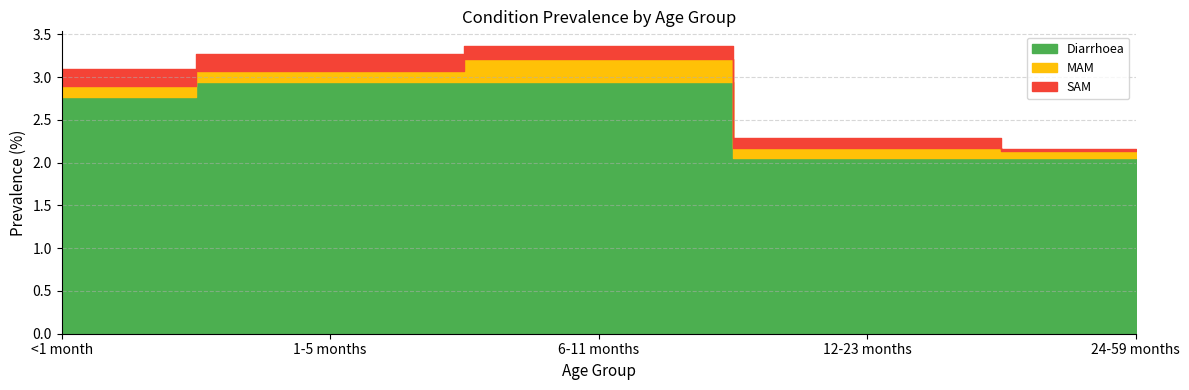

How many lines are shown in the chart?

3